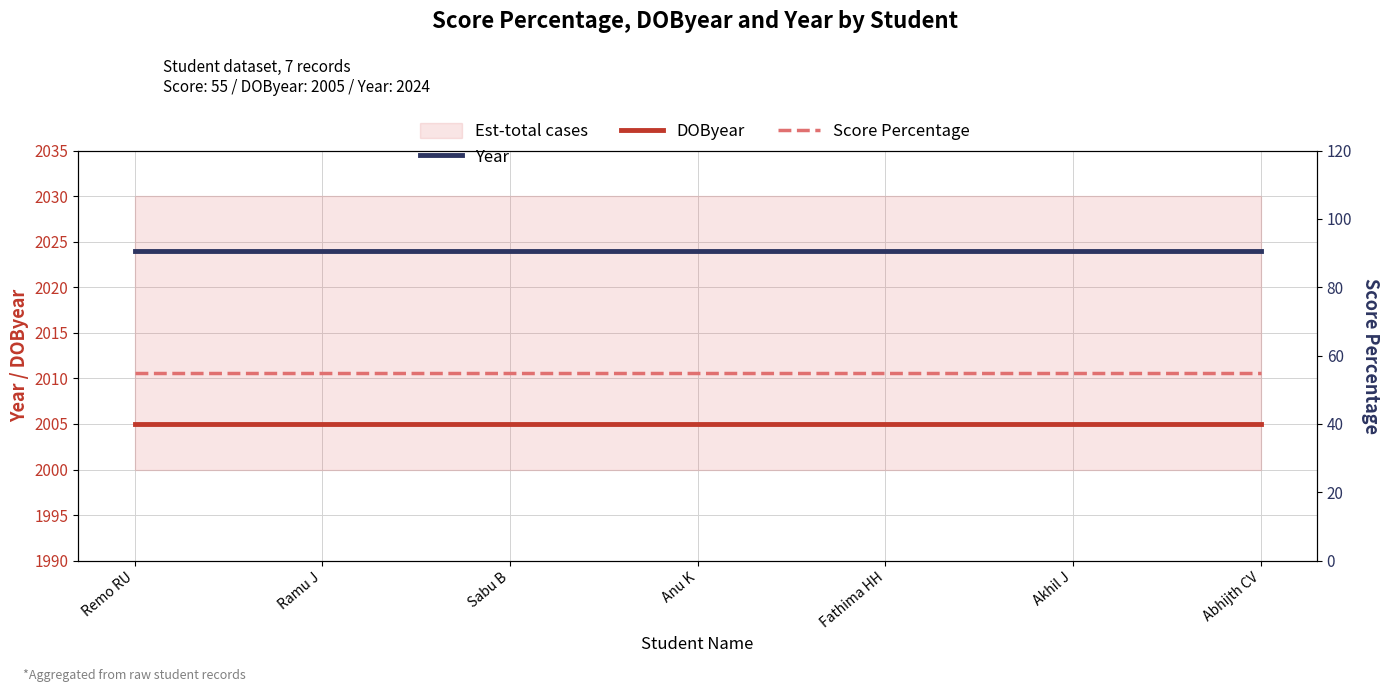

Rank the categories by Score Percentage value from lowest to highest.

Remo RU, Ramu J, Sabu B, Anu K, Fathima HH, Akhil J, Abhijth CV